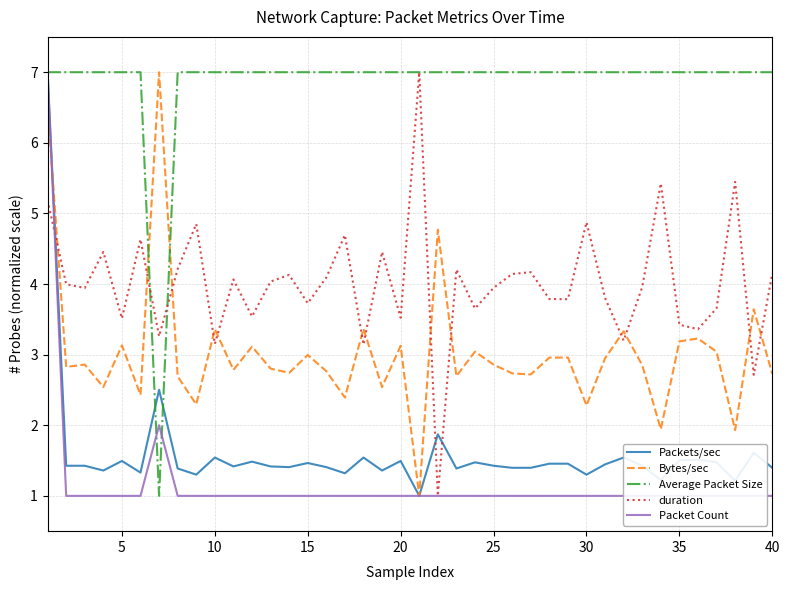

What is the highest value of the Bytes/sec series?

7.0